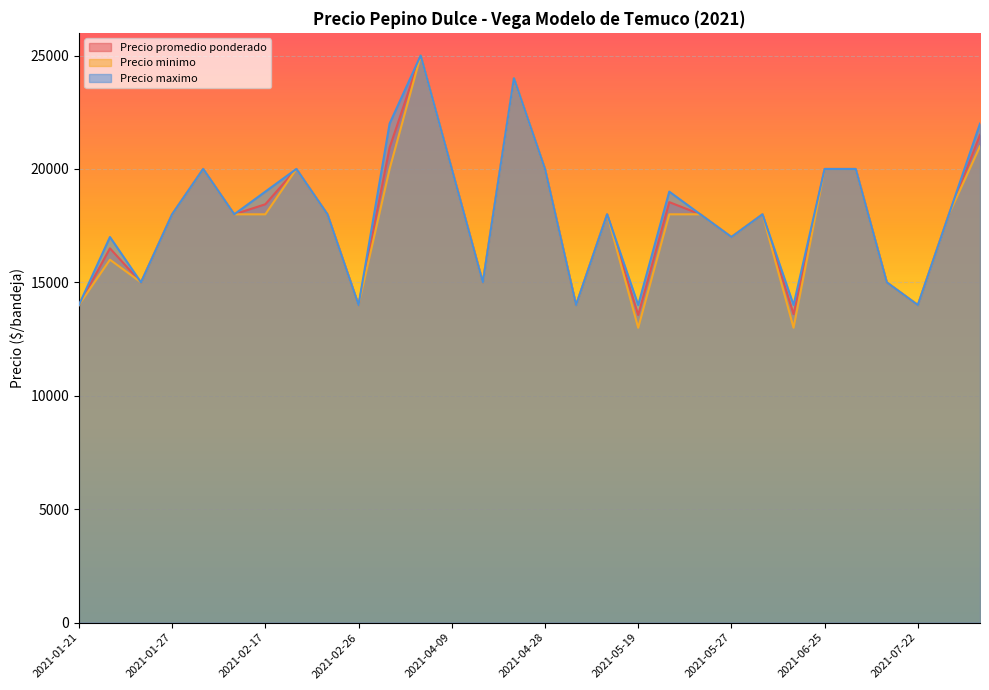

What is the value of the Precio minimo point at the 30th from the left?

21000